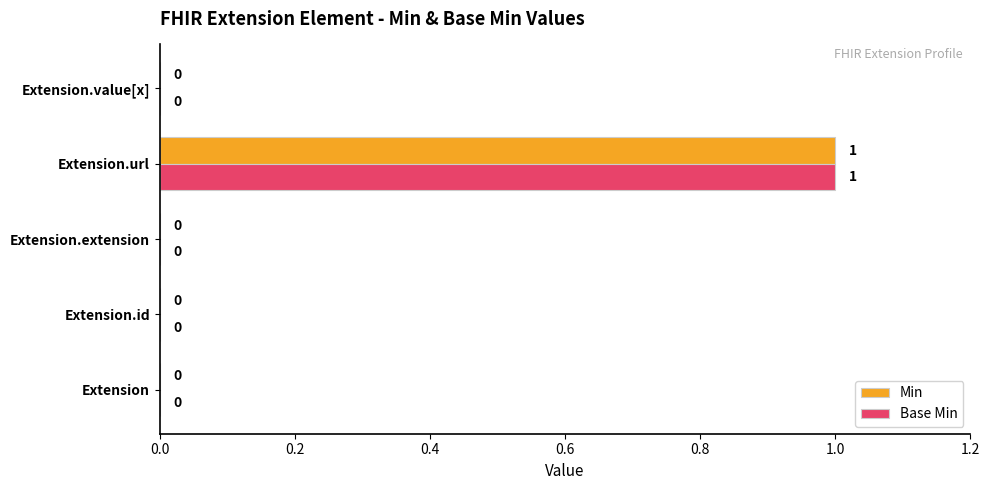

Which category has the highest value across all series?

Extension.url